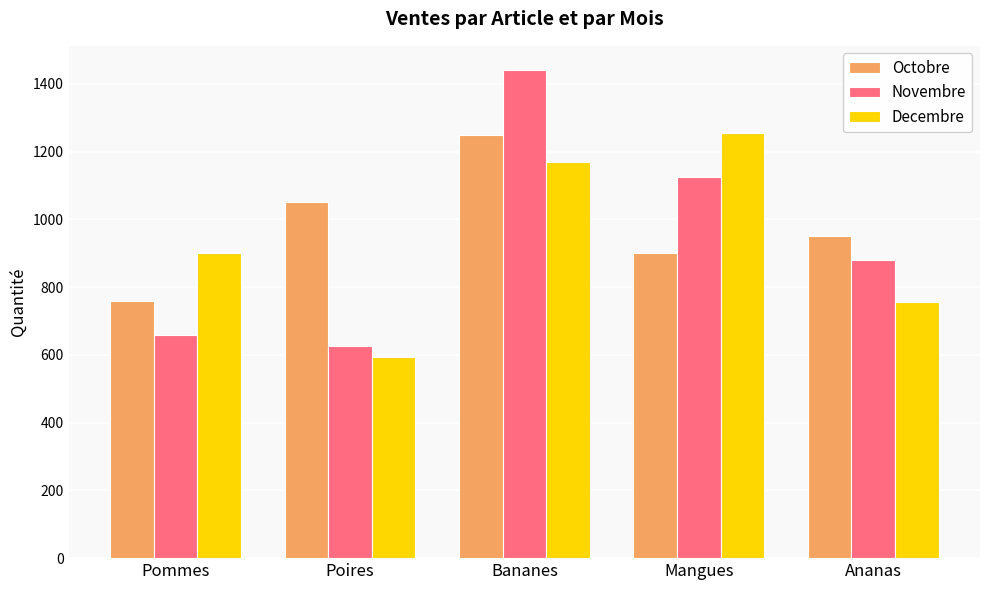

How many bars are there in total?

15